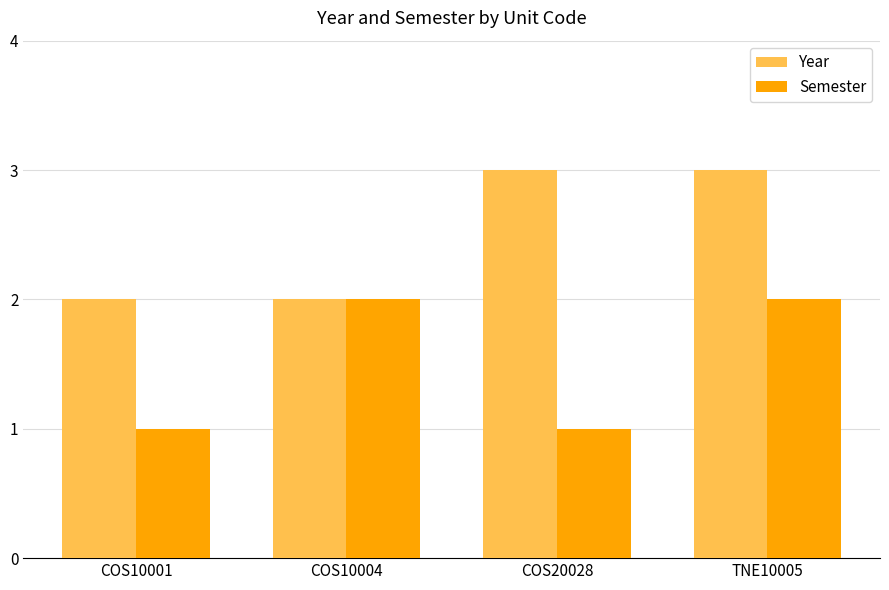

What is the label of the 2nd bar from the left?

COS10004